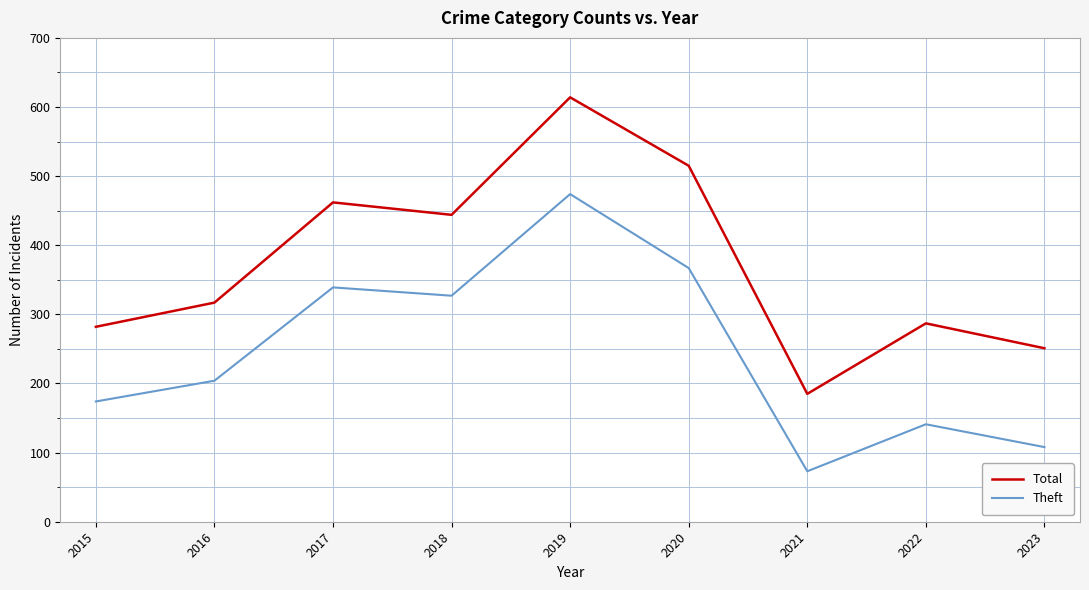

What is the maximum value for Total?

614